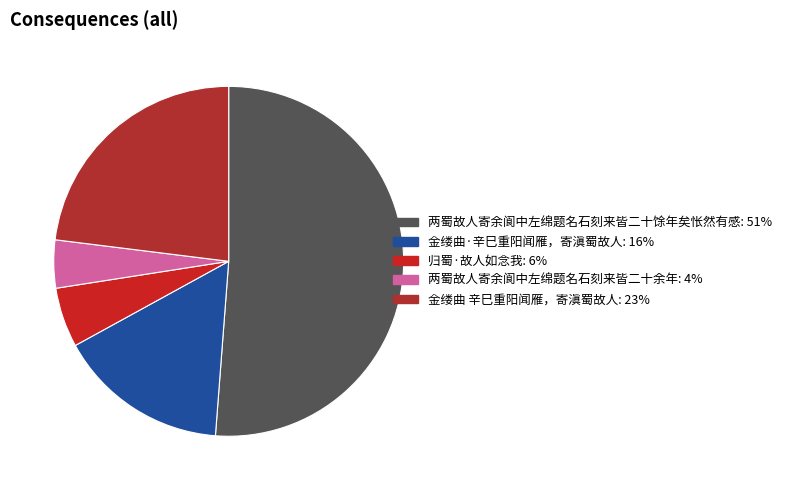

Count the number of slices in the pie.

5